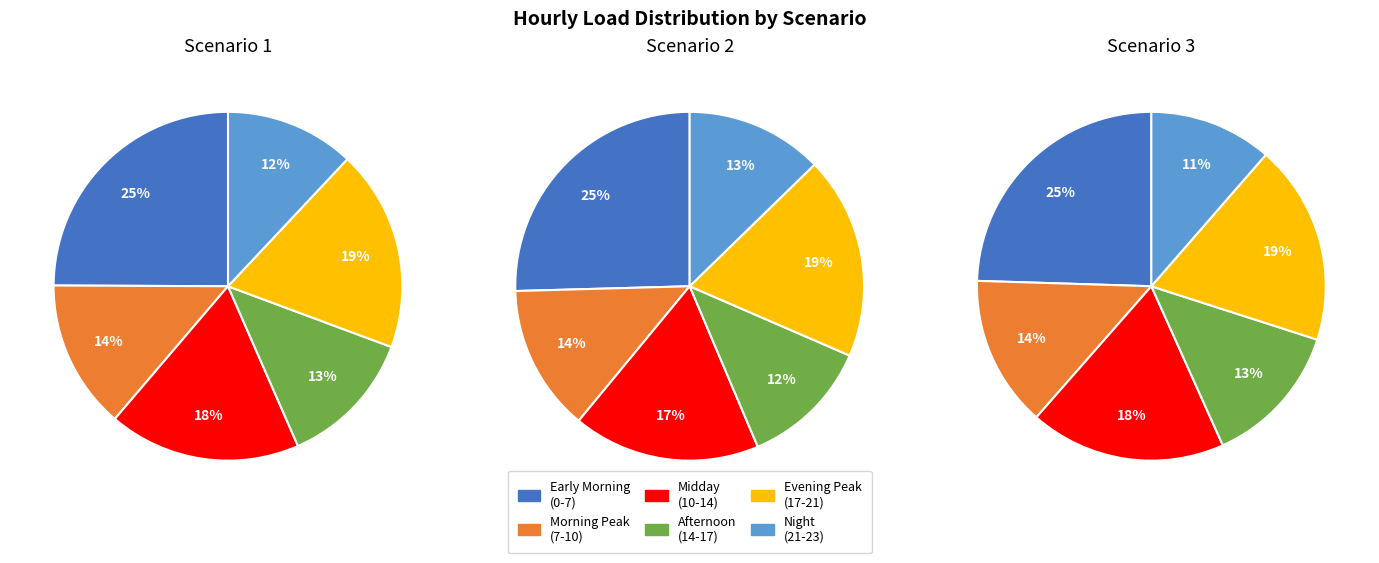

Is there a majority slice in this chart?

No